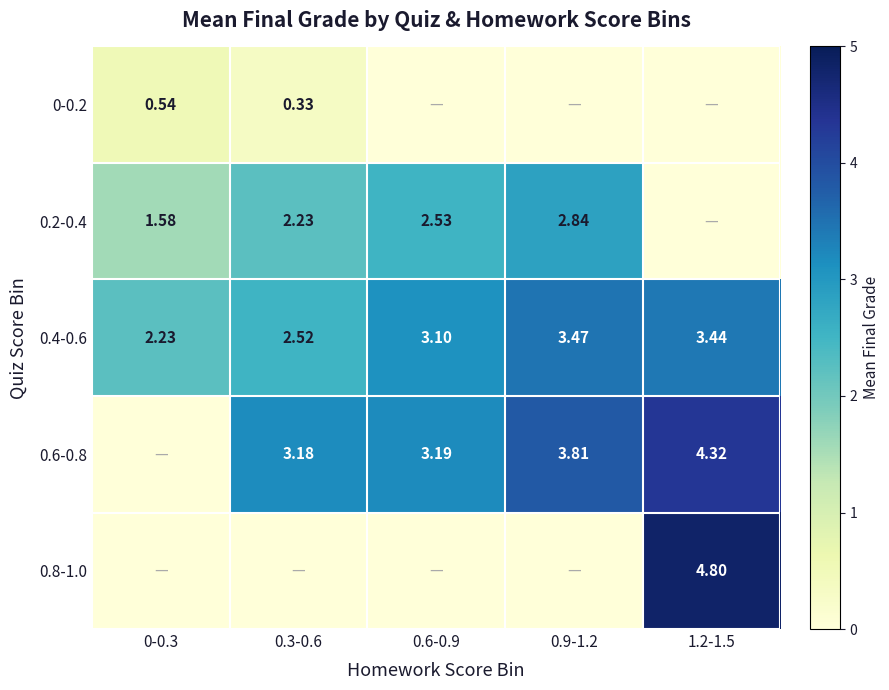

At which category is the sum across all series the highest?

1.2-1.5